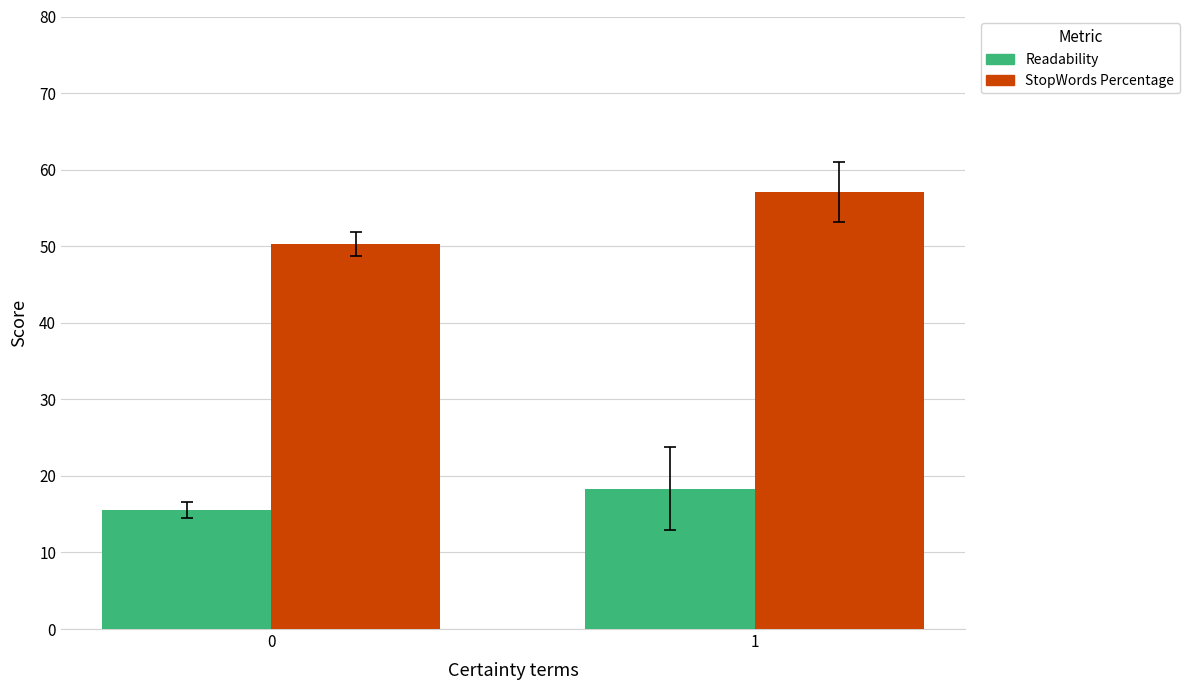

Is it true that StopWords Percentage equals 57.0 at 1?

True